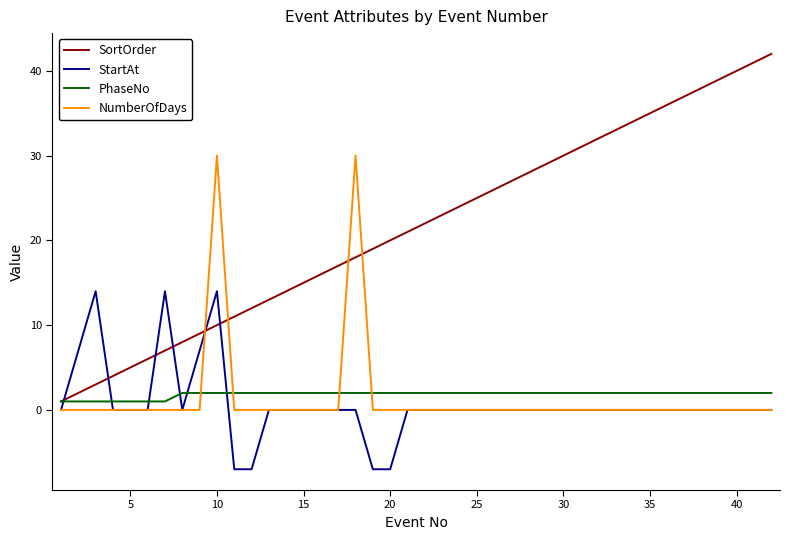

Which series ends up on top after the final intersection of PhaseNo and NumberOfDays?

PhaseNo